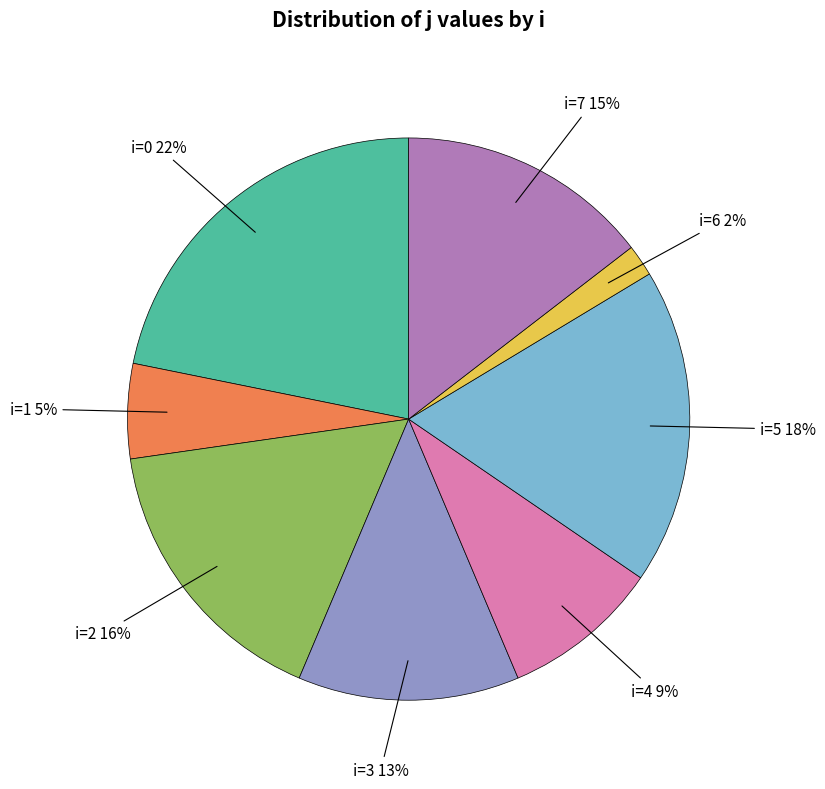

To the nearest percent, what is the difference between the largest and smallest slice percentages?

20%